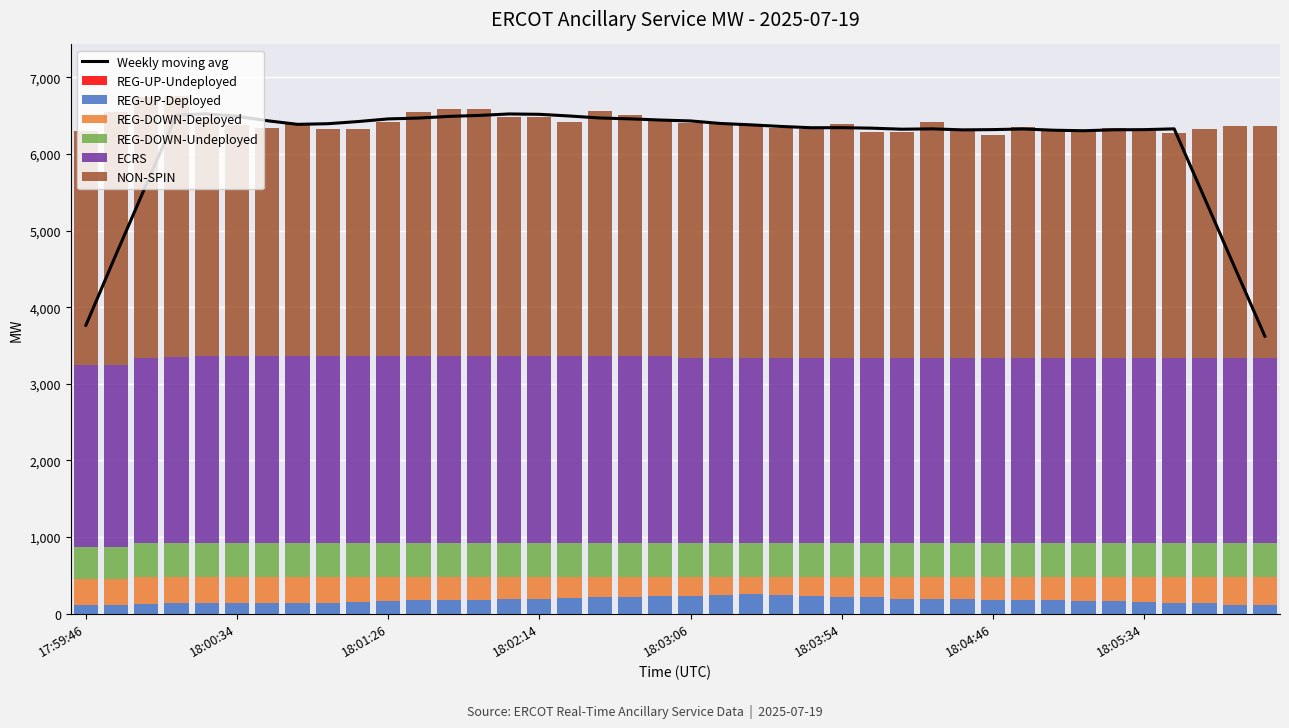

The value of NON-SPIN at 18:05:46 is 2941. True or false?

True